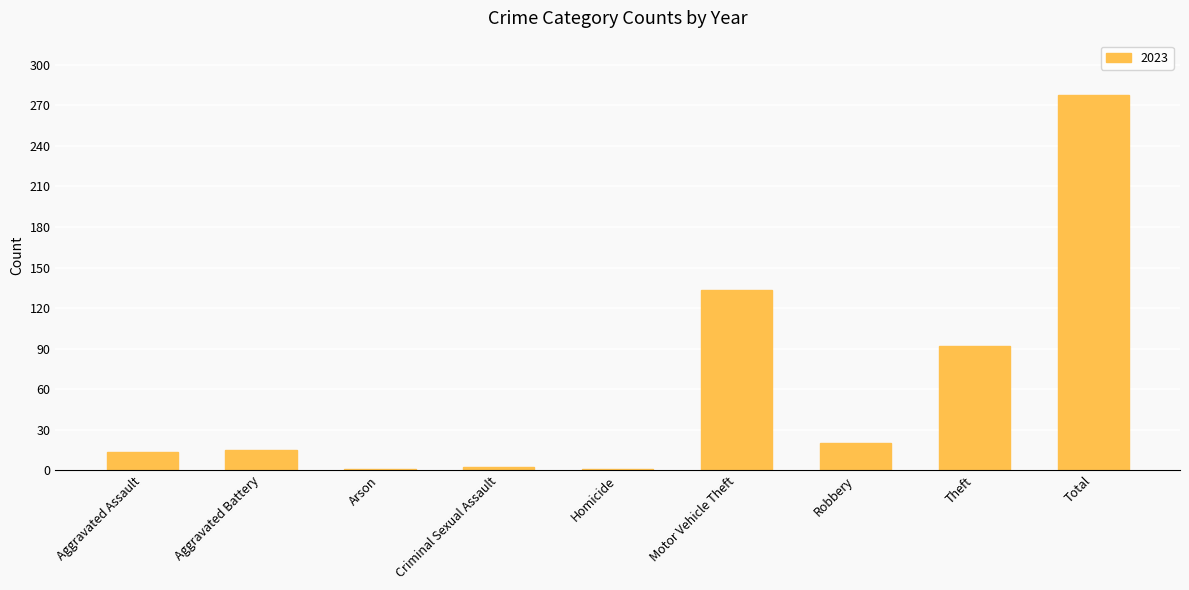

Where is the data nearest to the value 139?

Motor Vehicle Theft